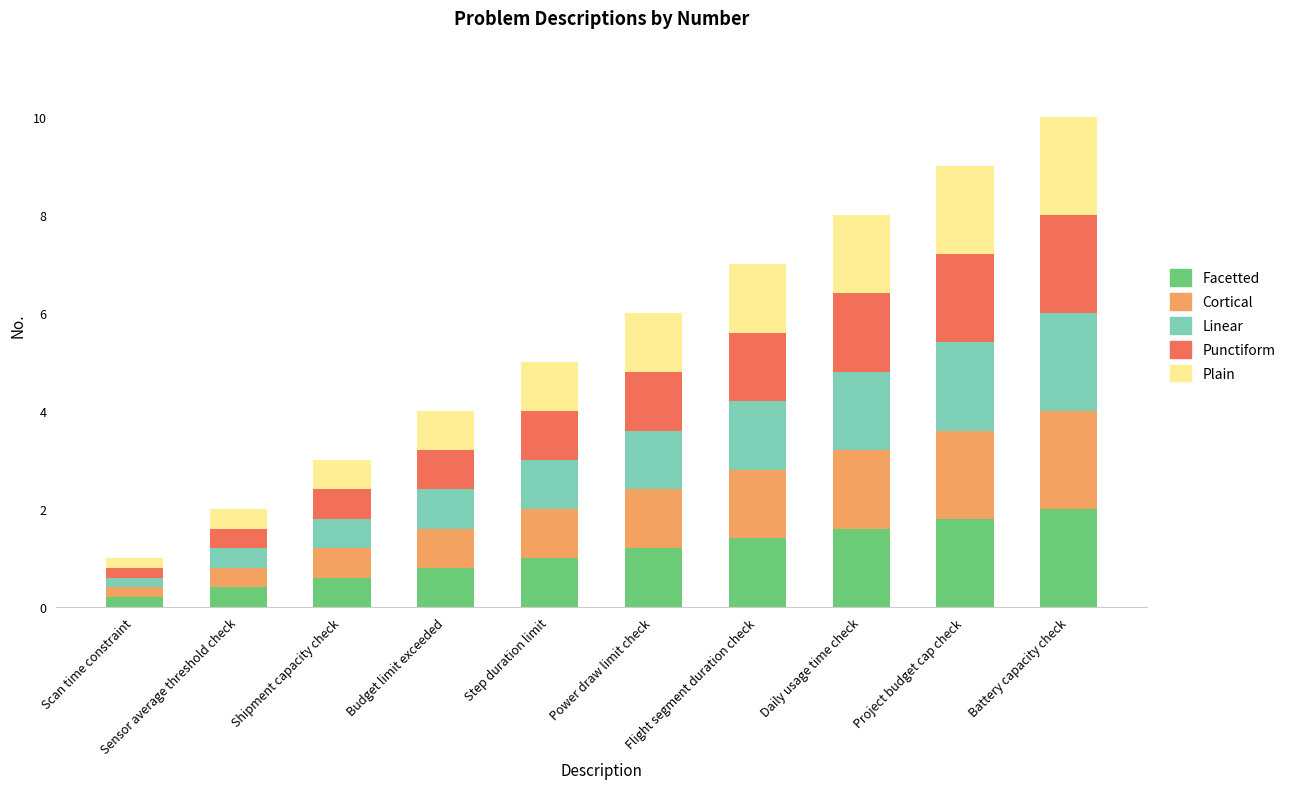

True or false: Facetted has a value of 0.6 at Shipment capacity check.

True